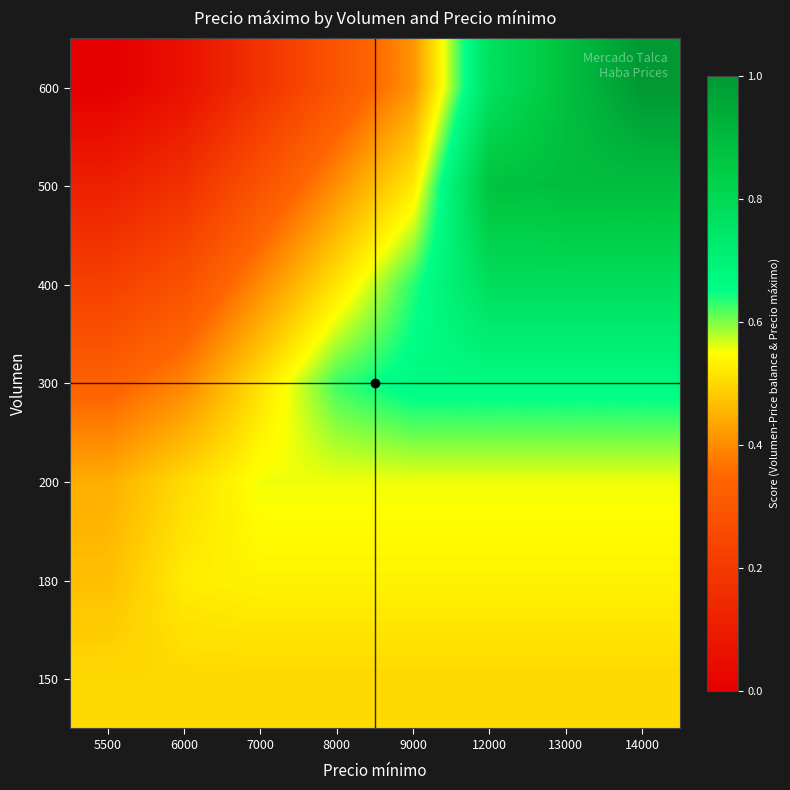

Count the number of data series in this chart.

7